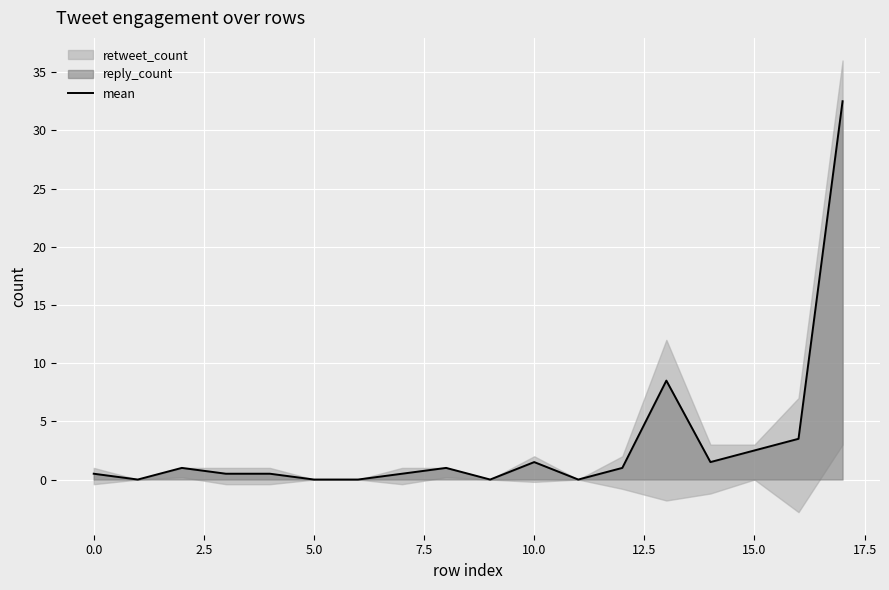

The value at 15 is 3.3. True or false?

False